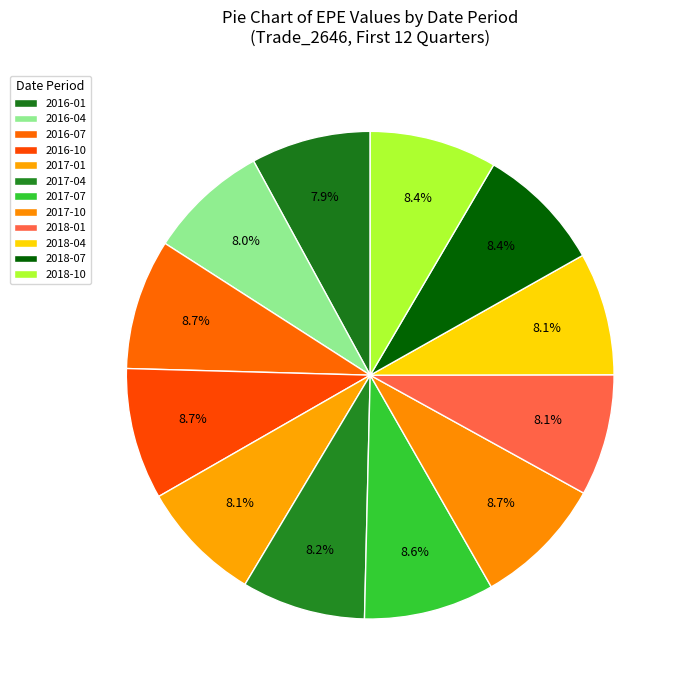

Which slice is the largest?

2016-10